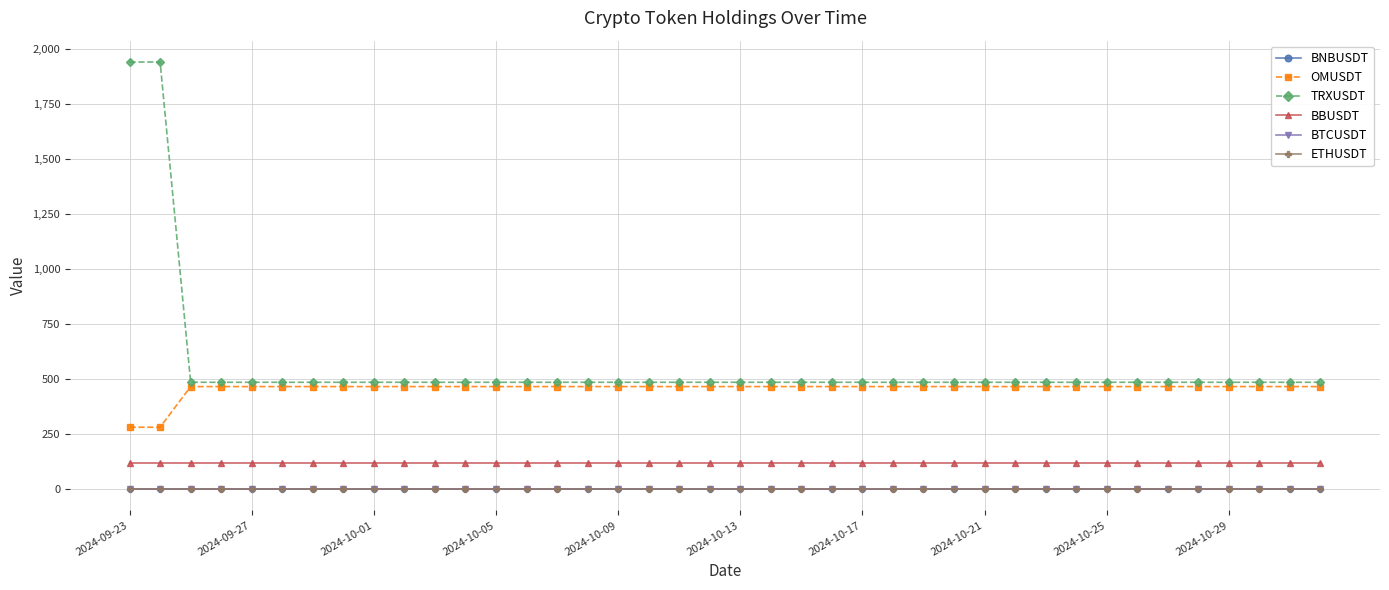

What are all the series names shown in the legend?

BNBUSDT, OMUSDT, TRXUSDT, BBUSDT, BTCUSDT, ETHUSDT